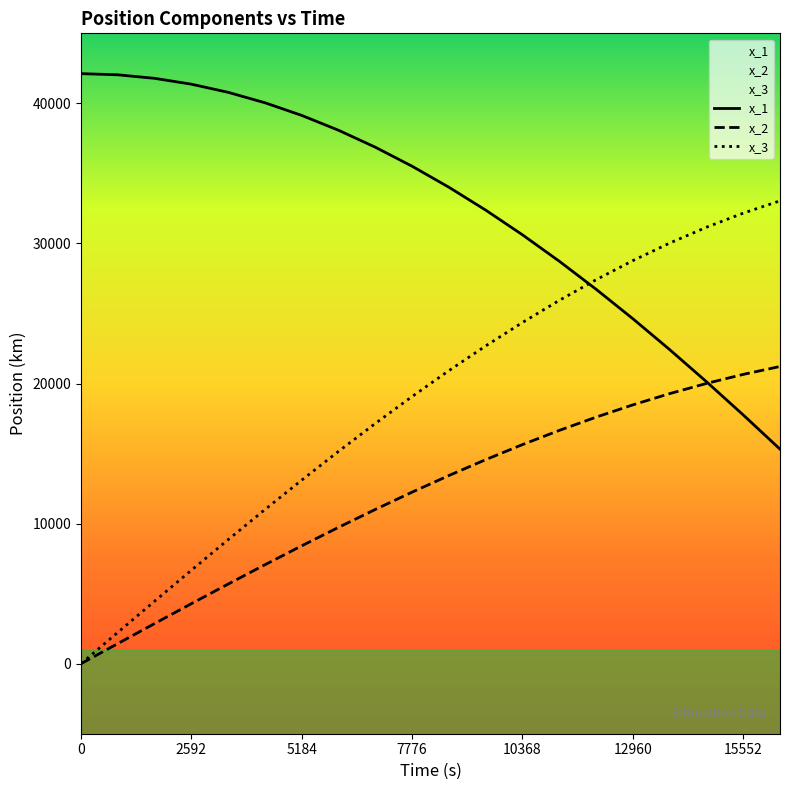

At 15552, list the series in order from smallest to largest.

x_1, x_2, x_3